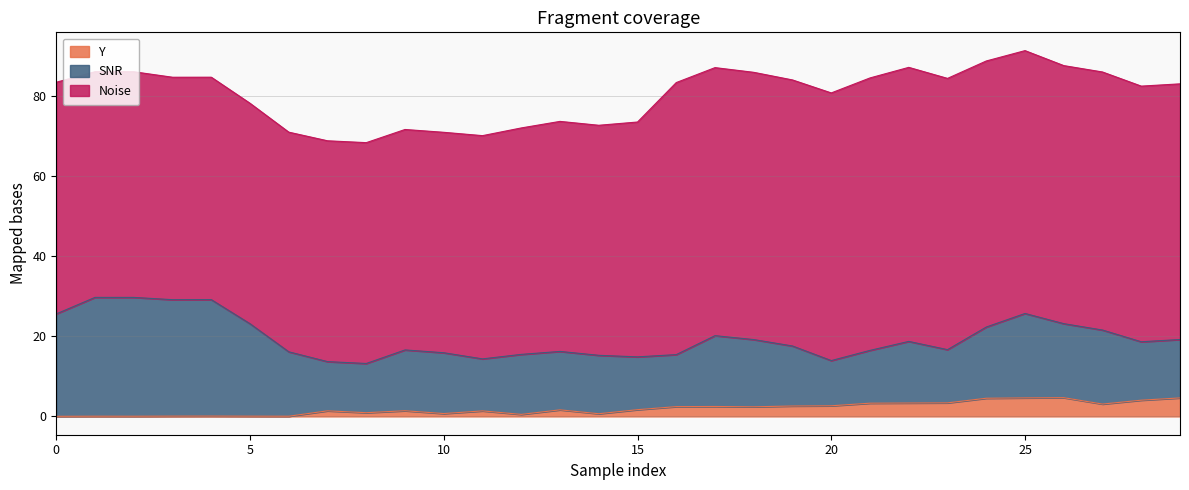

True or false: Y has more than 0 interior local peaks.

True